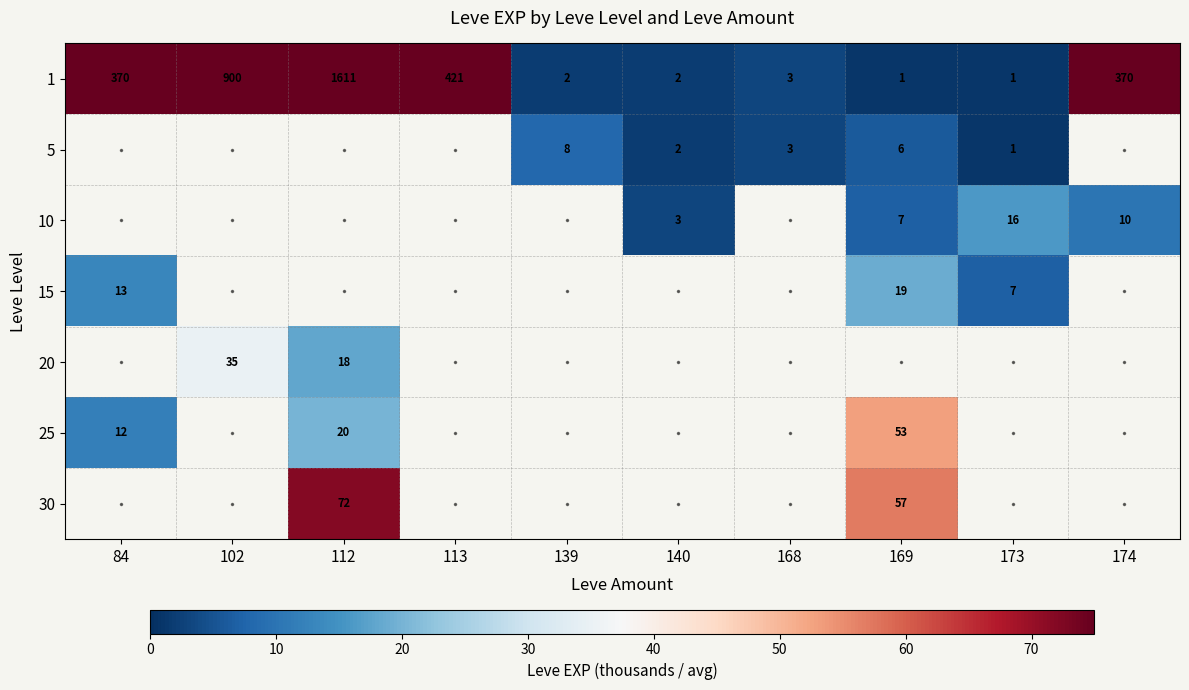

What is the spread (max minus min) of values at 84?

358.0